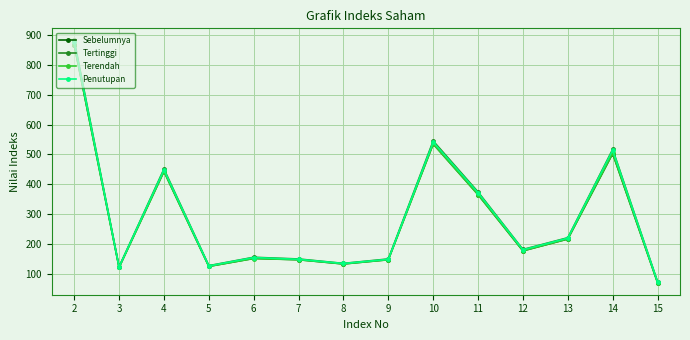

True or false: Tertinggi and Penutupan cross at least once.

False